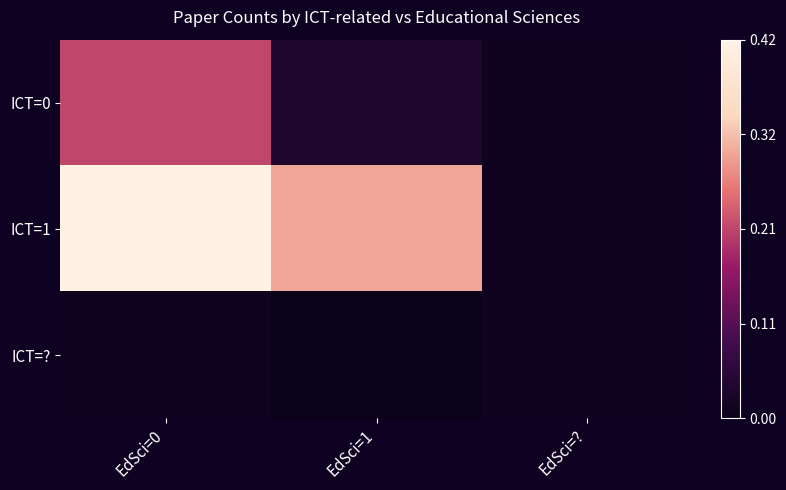

Which series has the largest total across all categories?

ICT=1